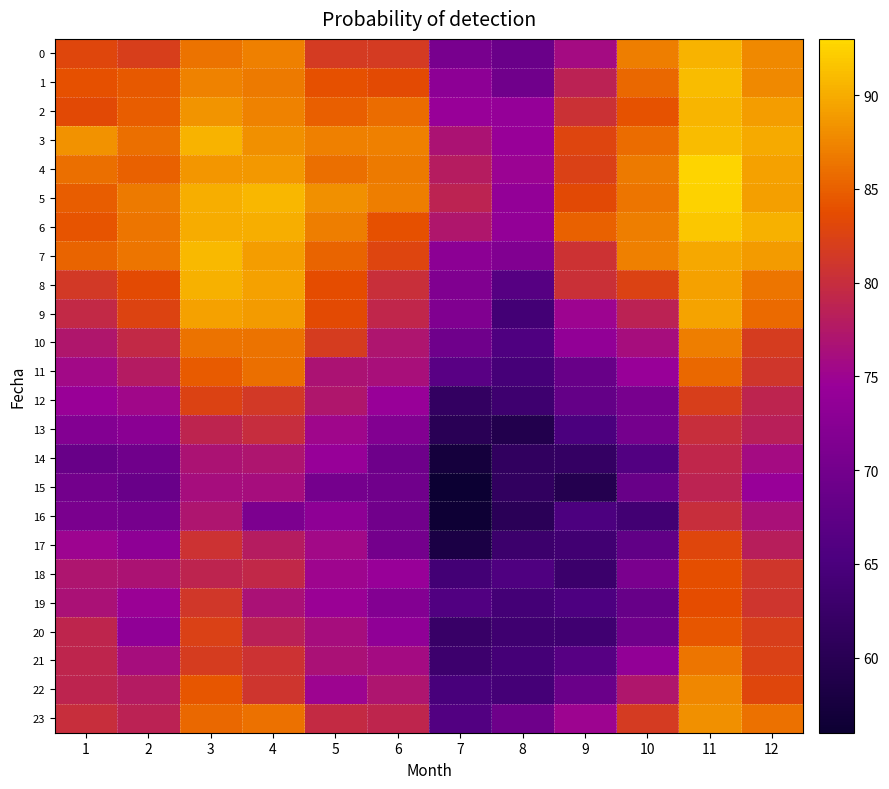

Reading right to left, what are all the values shown in this chart?

0: 12=87.7	11=90.5	10=87.0	9=75.9	8=68.9	7=70.6	6=81.6	5=81.6	4=87.2	3=86.3	2=82.1	1=82.9
1: 12=87.7	11=91.0	10=85.6	9=78.7	8=69.6	7=73.2	6=83.5	5=84.0	4=86.8	3=87.4	2=84.5	1=83.9
2: 12=89.0	11=90.6	10=84.1	9=80.5	8=74.2	7=74.5	6=85.9	5=84.9	4=87.3	3=88.4	2=84.9	1=83.3
3: 12=90.0	11=91.1	10=85.9	9=82.8	8=74.4	7=76.7	6=87.2	5=87.1	4=88.2	3=90.5	2=86.0	1=88.3
4: 12=89.3	11=92.6	10=86.7	9=82.3	8=74.9	7=77.9	6=86.8	5=85.9	4=88.8	3=88.5	2=85.2	1=86.0
5: 12=89.2	11=92.4	10=86.5	9=83.3	8=73.9	7=78.7	6=87.0	5=88.2	4=90.8	3=90.2	2=86.7	1=84.8
6: 12=90.4	11=91.8	10=87.0	9=85.1	8=73.9	7=77.1	6=84.0	5=87.0	4=90.2	3=90.0	2=86.4	1=84.3
7: 12=88.8	11=89.7	10=87.1	9=80.6	8=71.7	7=72.9	6=82.7	5=85.2	4=89.0	3=90.9	2=86.4	1=85.2
8: 12=86.4	11=89.3	10=82.5	9=80.3	8=66.5	7=71.6	6=80.1	5=83.7	4=89.3	3=90.3	2=83.6	1=81.3
9: 12=85.8	11=89.4	10=78.7	9=75.1	8=64.0	7=71.5	6=79.1	5=83.5	4=88.9	3=89.3	2=82.6	1=79.6
10: 12=81.7	11=87.0	10=76.2	9=73.7	8=65.7	7=69.6	6=77.0	5=81.8	4=86.3	3=86.2	2=79.5	1=77.2
11: 12=81.1	11=85.6	10=74.4	9=68.6	8=64.5	7=67.0	6=76.3	5=76.7	4=86.0	3=84.8	2=77.7	1=75.6
12: 12=79.0	11=82.1	10=70.5	9=68.2	8=63.3	7=61.8	6=74.4	5=77.2	4=81.3	3=82.5	2=75.4	1=74.6
13: 12=78.4	11=80.0	10=70.2	9=65.2	8=59.3	7=60.2	6=71.9	5=75.4	4=79.8	3=78.9	2=72.7	1=72.0
14: 12=75.9	11=79.3	10=66.1	9=61.9	8=61.4	7=57.4	6=69.3	5=74.3	4=77.1	3=76.7	2=69.7	1=68.6
15: 12=74.5	11=78.8	10=68.6	9=59.5	8=61.4	7=56.1	6=69.6	5=70.2	4=76.2	3=76.2	2=68.7	1=69.9
16: 12=76.4	11=80.0	10=63.9	9=65.3	8=60.3	7=56.4	6=69.9	5=73.3	4=71.2	3=77.1	2=70.4	1=70.9
17: 12=78.2	11=83.0	10=67.8	9=63.7	8=63.0	7=58.3	6=70.1	5=75.5	4=77.9	3=80.6	2=73.3	1=75.0
18: 12=81.1	11=83.8	10=70.8	9=62.9	8=65.6	7=64.1	6=74.5	5=75.2	4=79.4	3=78.8	2=76.8	1=77.0
19: 12=81.0	11=83.6	10=68.4	9=65.5	8=64.1	7=65.9	6=72.0	5=74.7	4=76.6	3=81.2	2=74.7	1=76.6
20: 12=82.1	11=84.4	10=69.7	9=63.6	8=63.4	7=62.5	6=73.4	5=76.1	4=78.4	3=82.4	2=73.4	1=79.0
21: 12=82.4	11=86.4	10=73.7	9=66.6	8=64.2	7=63.1	6=75.8	5=76.7	4=80.7	3=81.8	2=76.2	1=79.1
22: 12=82.9	11=87.6	10=77.2	9=68.9	8=64.3	7=64.7	6=77.1	5=75.0	4=80.9	3=84.5	2=77.7	1=78.9
23: 12=86.2	11=88.1	10=81.7	9=75.0	8=69.3	7=66.0	6=79.0	5=79.6	4=86.1	3=85.5	2=78.6	1=80.1